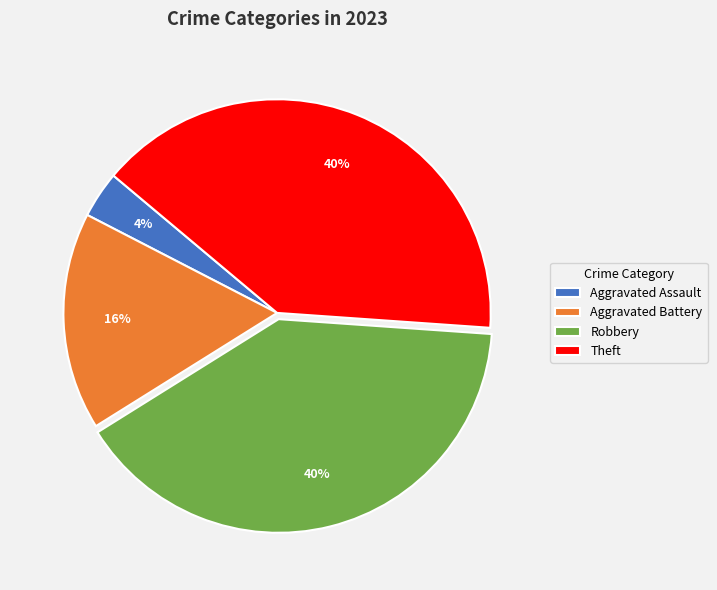

True or false: Robbery accounts for 48% of the total.

False